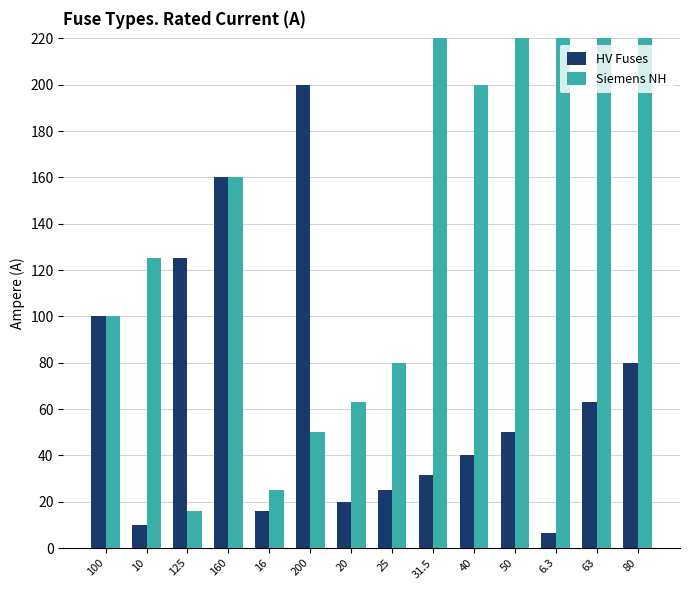

What is the maximum value for Siemens NH?

1000.0